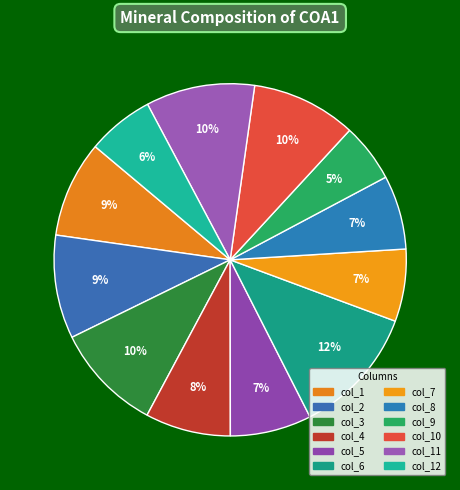

Is there a majority slice in this chart?

No